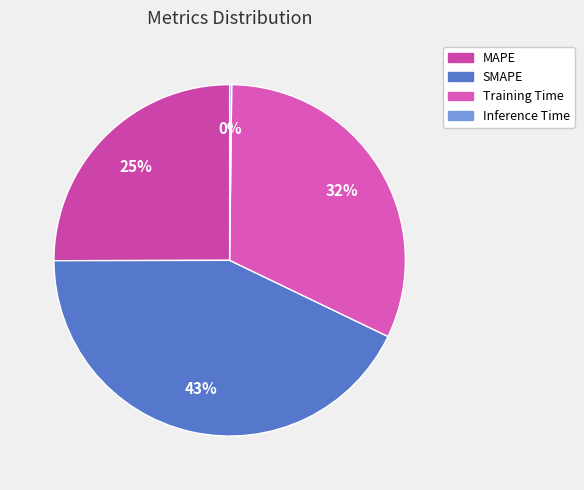

What is the change in value from MAPE to Training Time?

+0.3